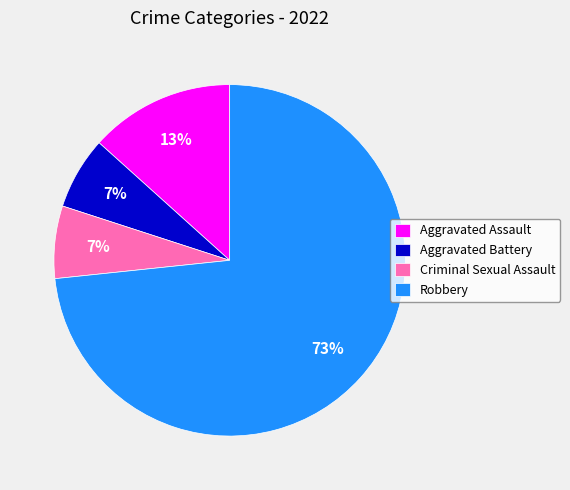

To the nearest percent, what is the average slice percentage?

25%